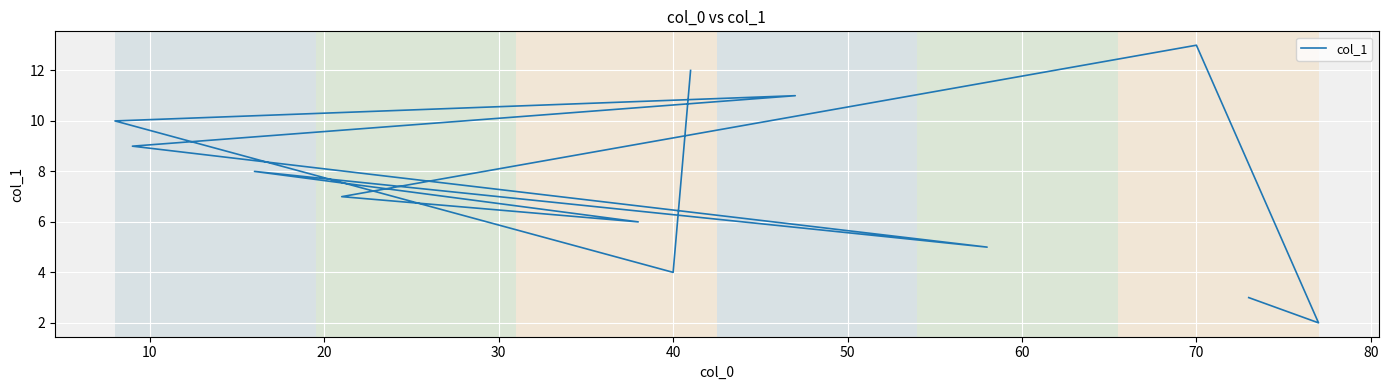

What is the difference between the second highest and minimum values?

10